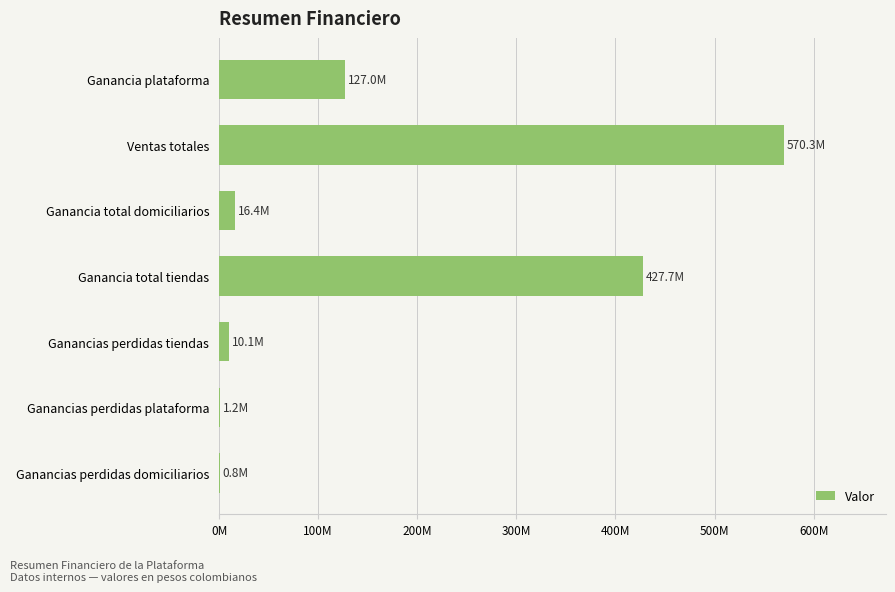

Are the bars horizontal?

Yes